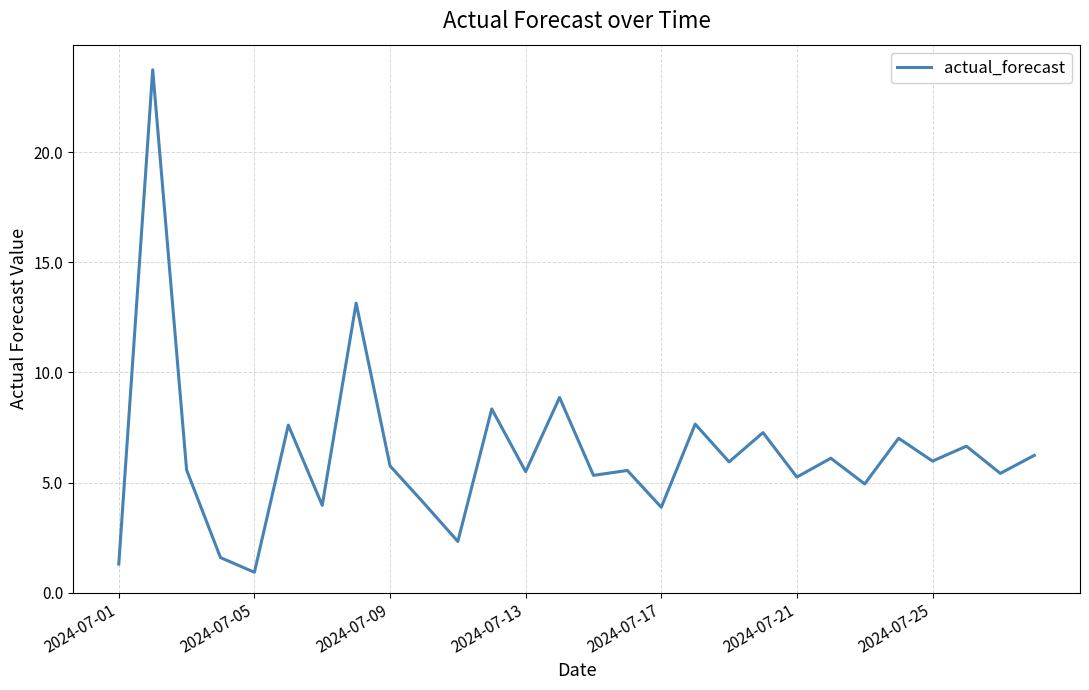

What is the minimum value shown in the chart?

0.9